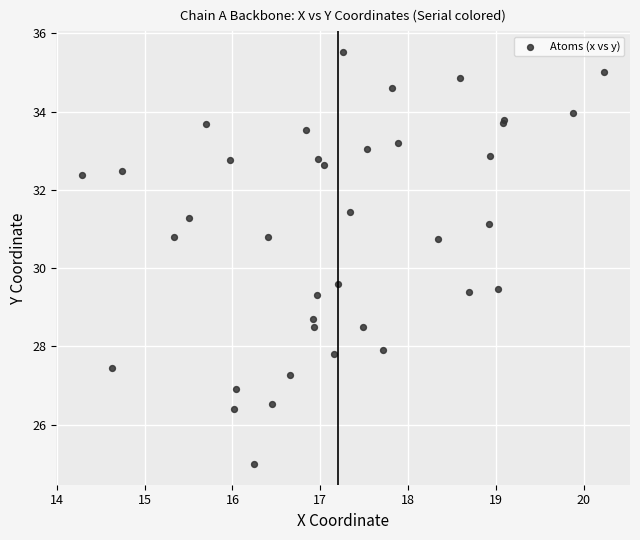

What Y value in the scatter plot is closest to 30?

29.6